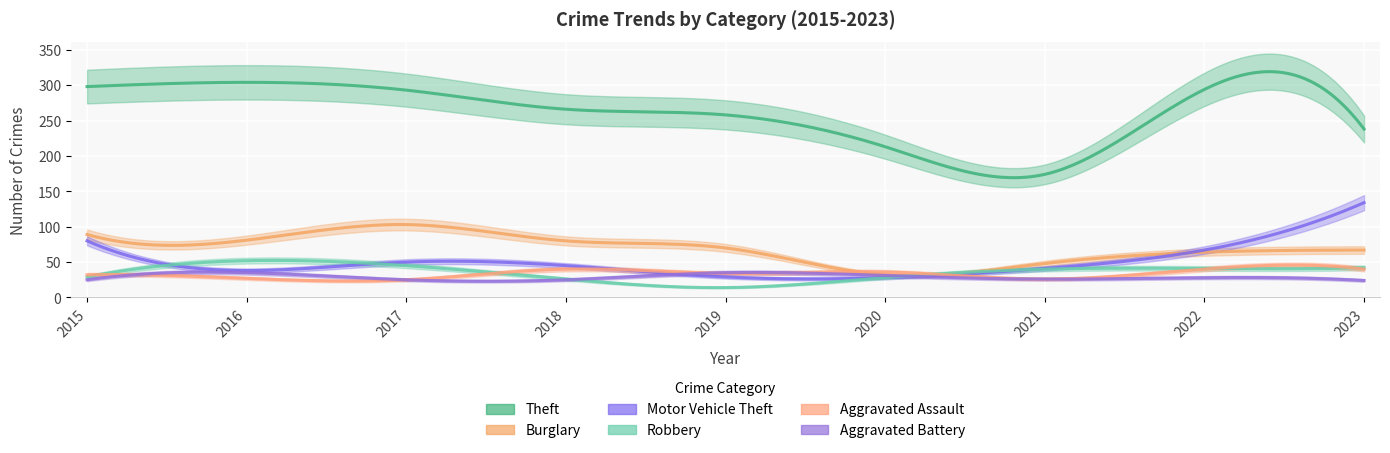

How many categories are shown in the chart?

9